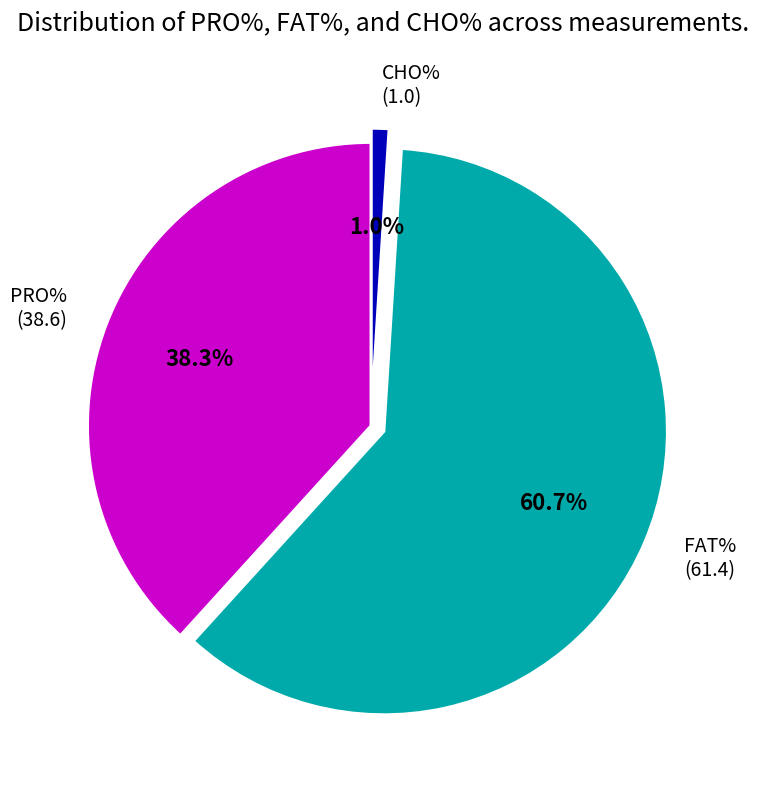

Combined, do PRO% and CHO% account for over 50%?

No